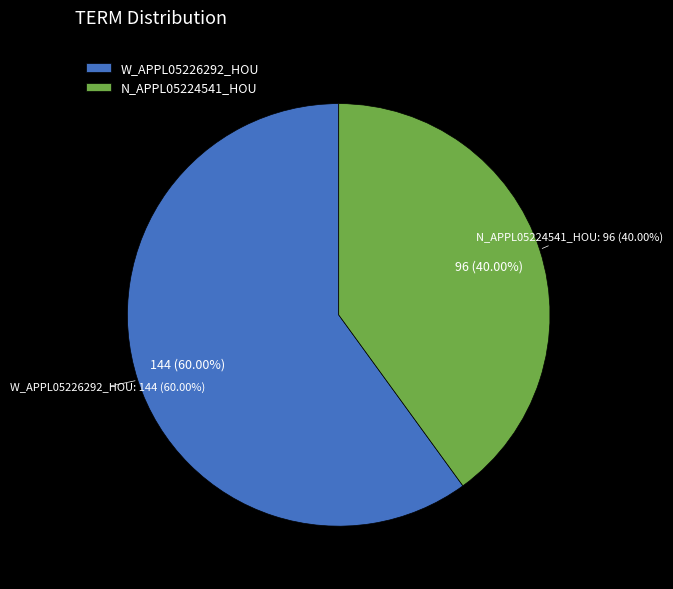

Rank the categories by value from lowest to highest.

N_APPL05224541_HOU, W_APPL05226292_HOU